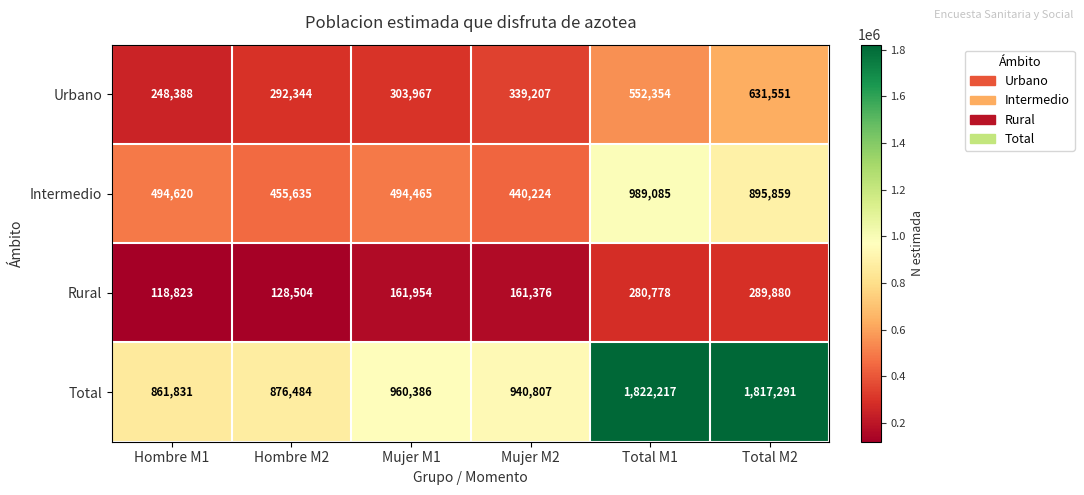

List the series in order of their overall mean, lowest first.

Rural, Urbano, Intermedio, Total